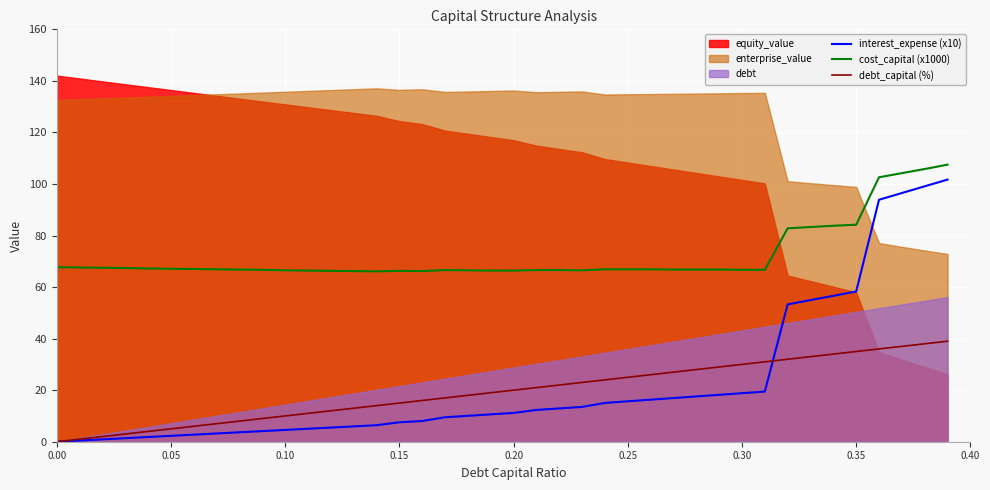

True or false: debt_capital (%) and cost_capital (x1000) cross at least once.

False